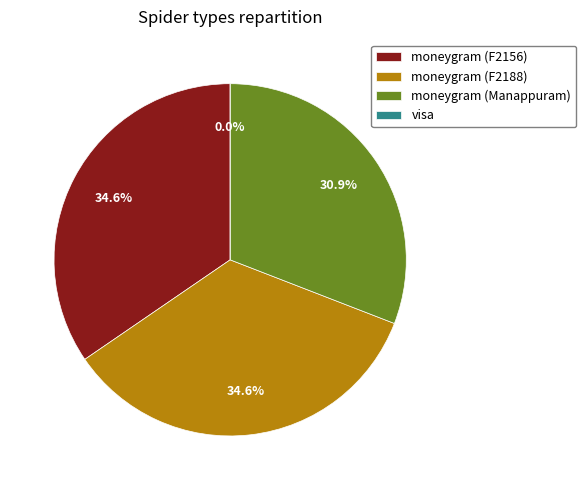

The visa slice represents 0% of the pie. True or false?

True